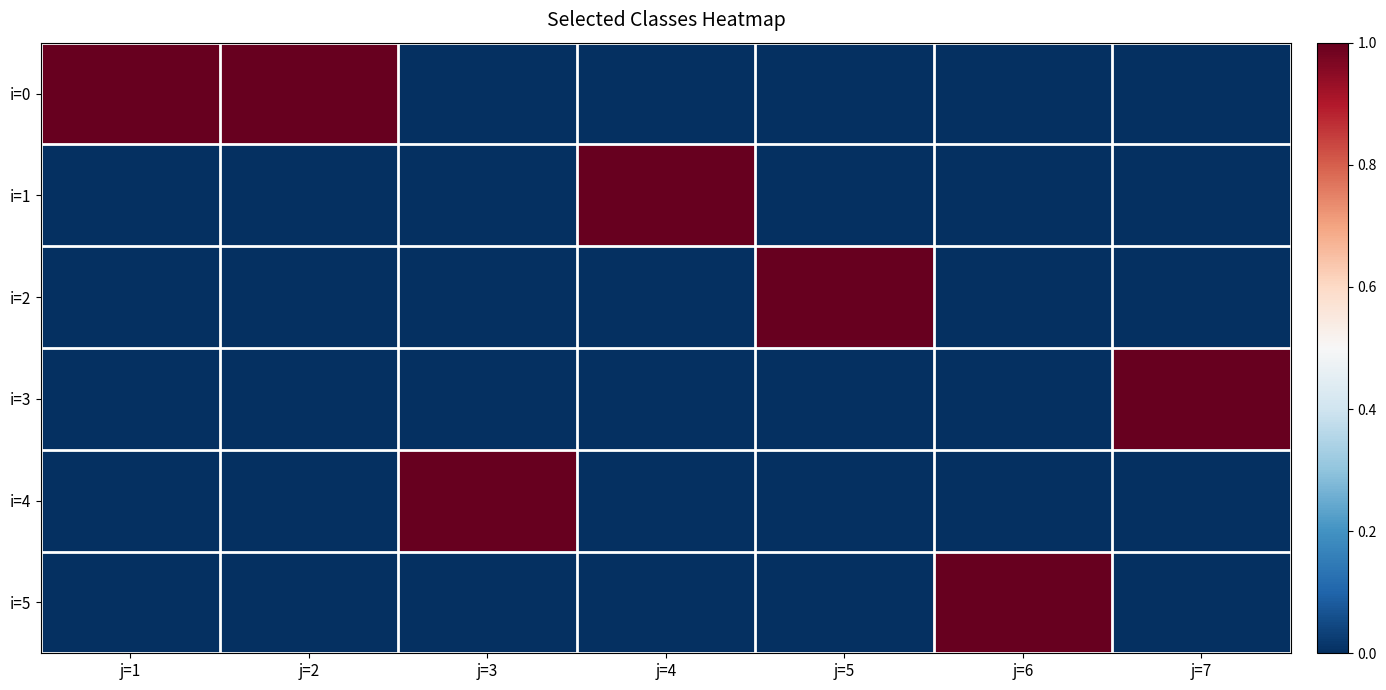

Which series has the widest spread of values?

i=0